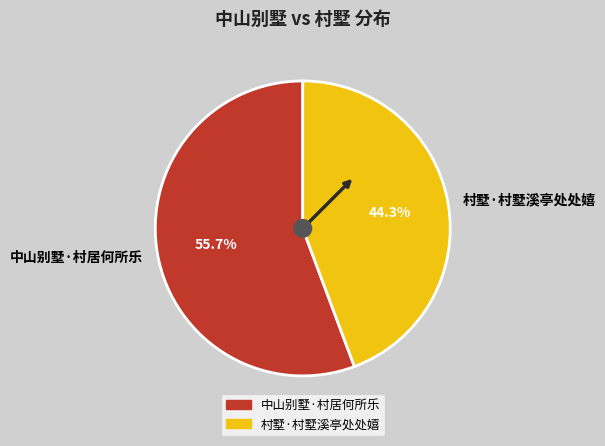

What is the majority slice?

中山别墅·村居何所乐